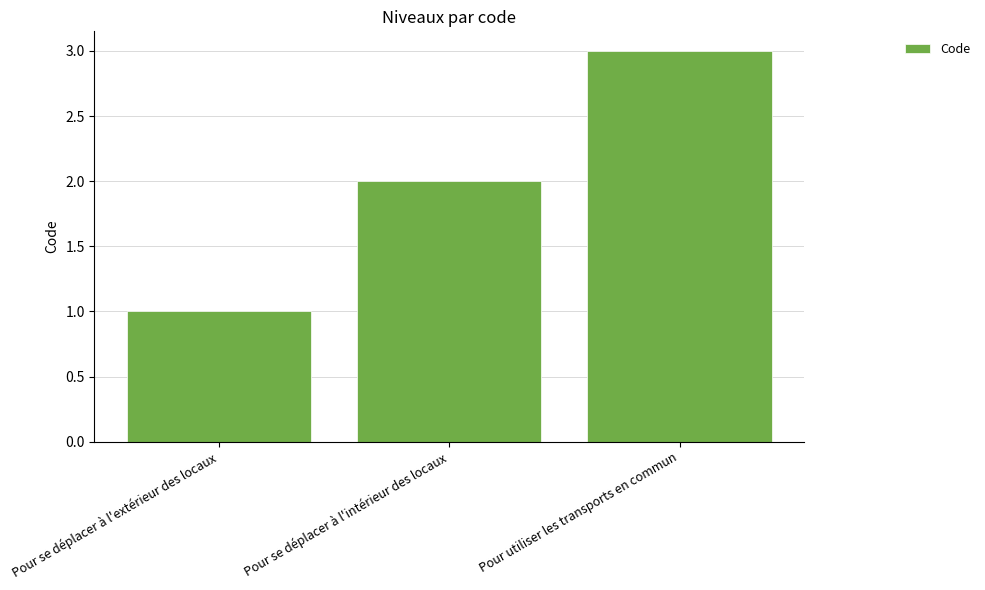

Reading left to right, what are all the values shown in this chart?

1	2	3